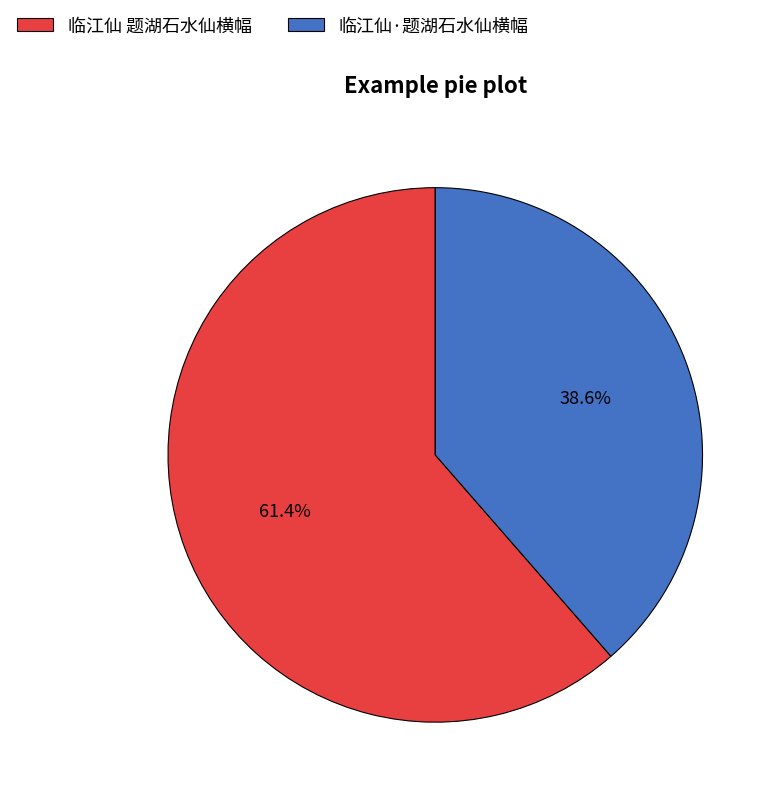

To the nearest percent, what is the difference between the largest and smallest slice percentages?

23%